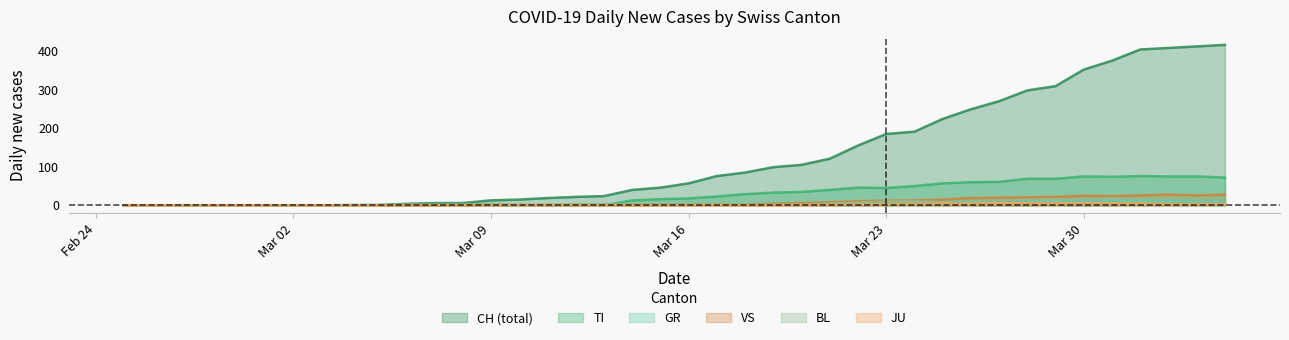

Which series has the largest total across all categories?

CH (total)